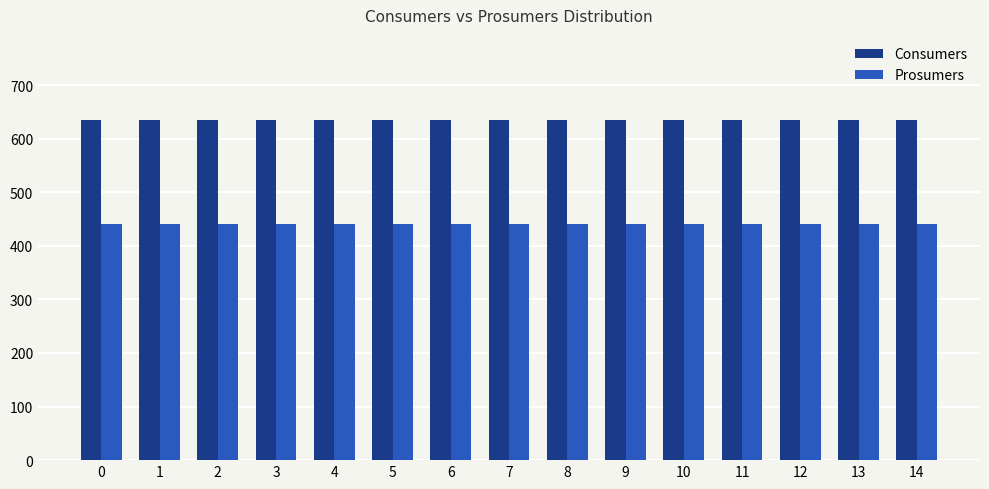

List the series in order of their peak value, lowest first.

Prosumers, Consumers